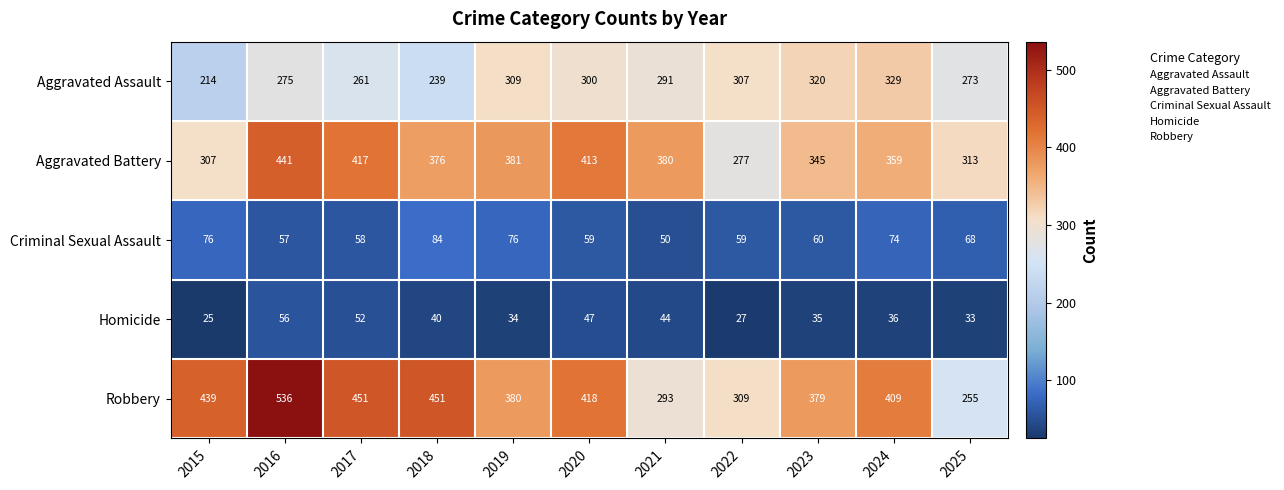

The value of Aggravated Battery at 2016 is 757. True or false?

False